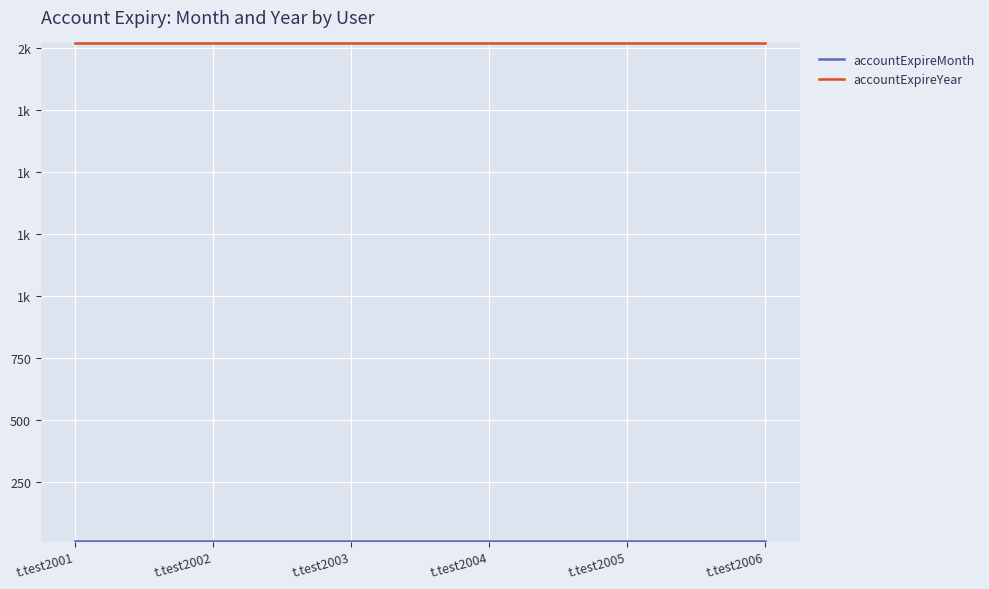

List the labels in order of accountExpireMonth value, largest first.

t.test2001, t.test2002, t.test2003, t.test2004, t.test2005, t.test2006